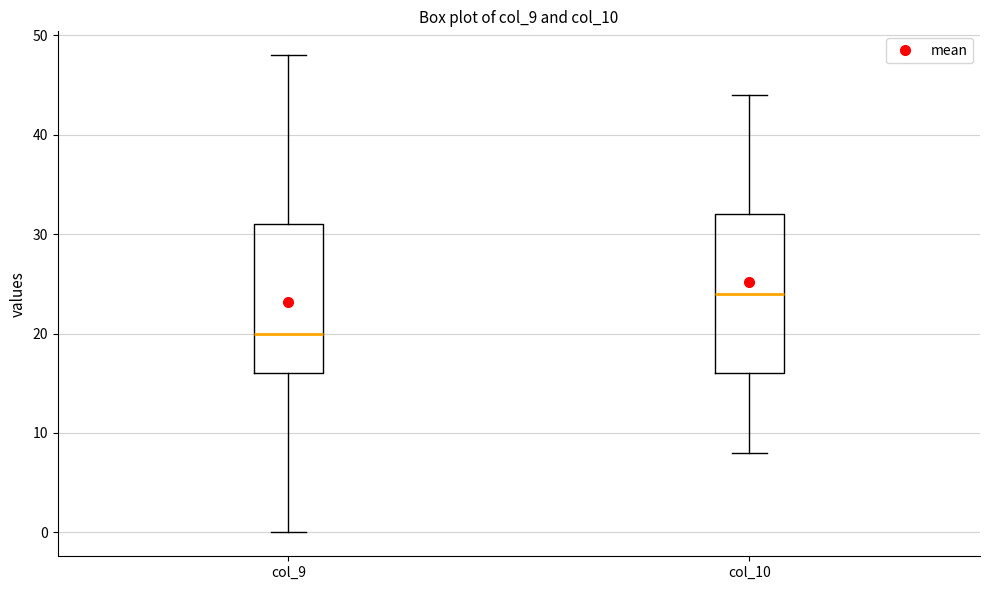

Reading left to right, transcribe this box plot: for each box, give where its median line is, the range the box spans, and where its two whiskers end, as read against the y-axis. The values are not printed on the chart, so give them approximately, as read against the axis.

col_9: median 20, box 16 to 31, whiskers 0 to 48
col_10: median 24, box 16 to 32, whiskers 8 to 44